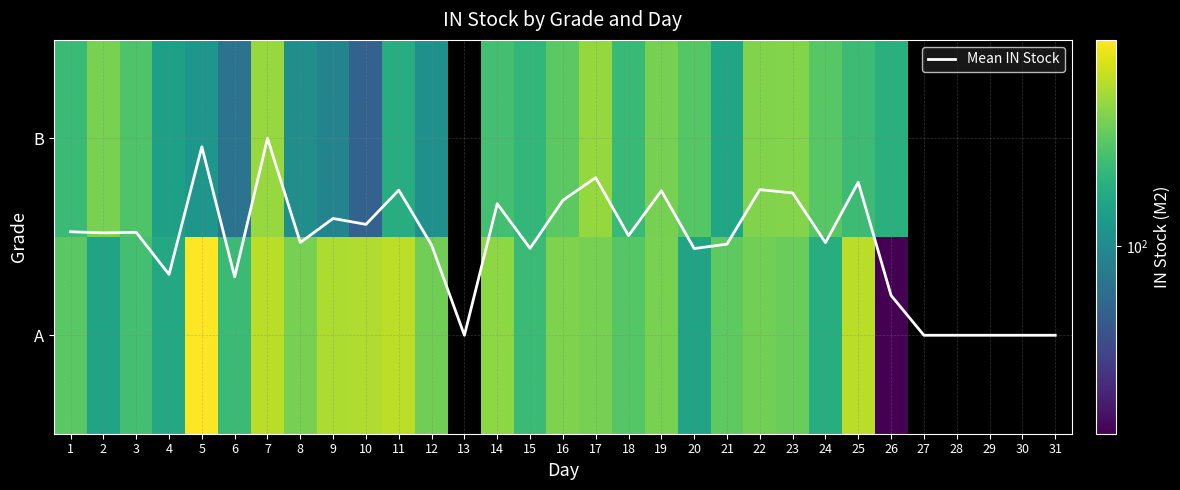

True or false: Mean IN Stock has a value of 0.5 at 24.

True